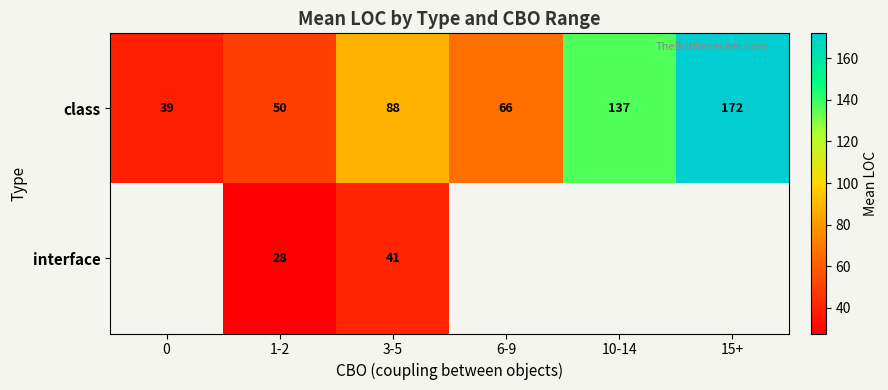

Rank the categories by class value from highest to lowest.

15+, 10-14, 3-5, 6-9, 1-2, 0